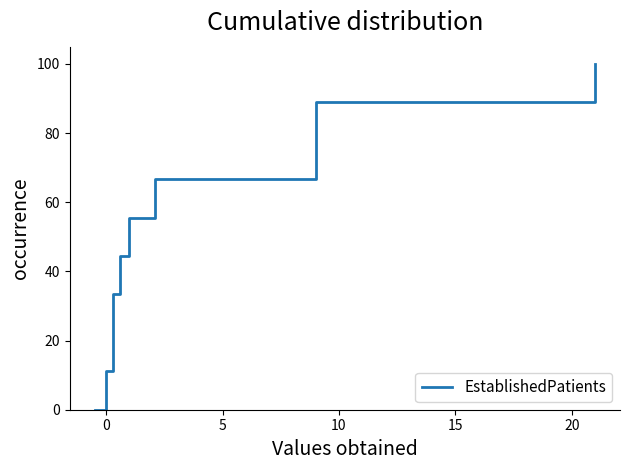

What is the greatest value displayed?

100.0